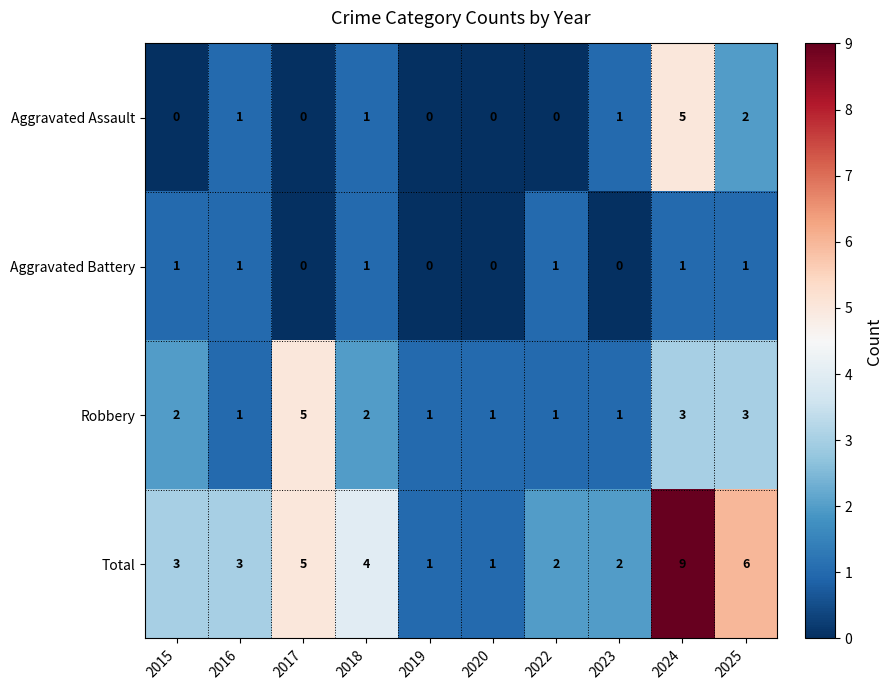

True or false: Aggravated Battery has a value of 0 at 2019.

True